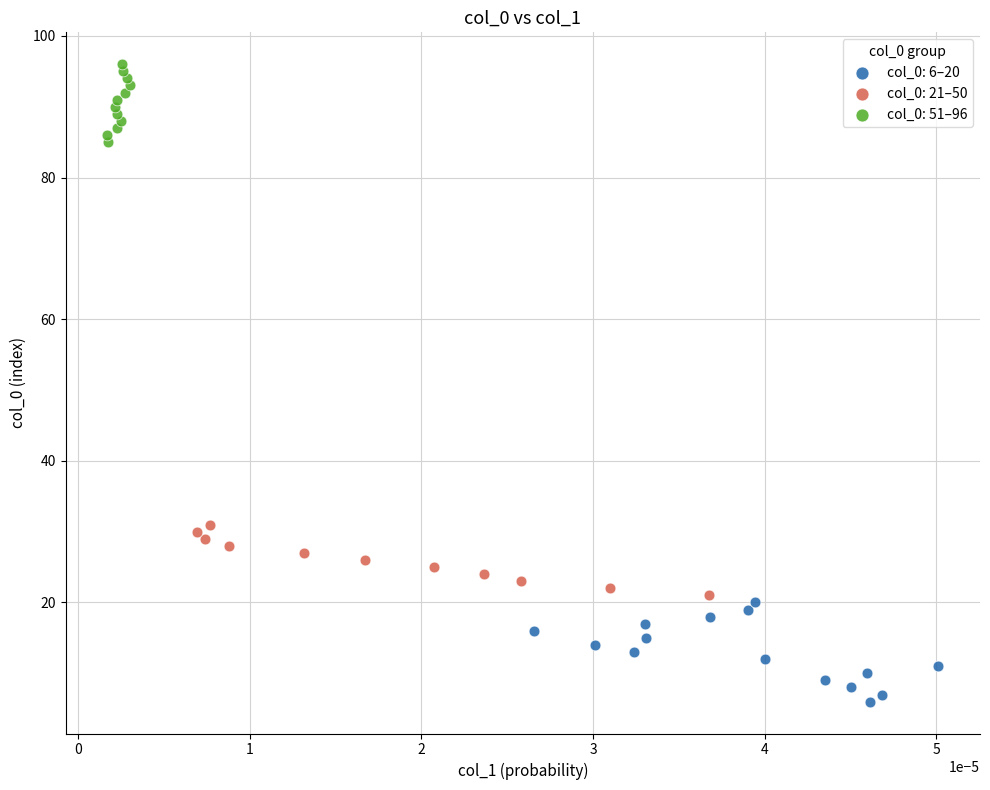

Which series contains the highest Y value?

col_0: 51–96